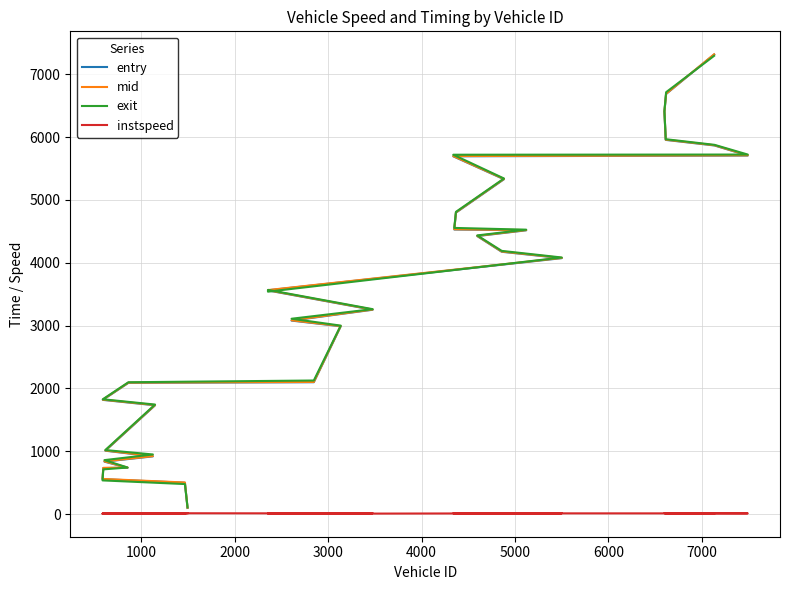

Reading left to right, what are all the values shown in this chart?

entry: 97.4	498.4	555.4	732.0	736.7	834.4	918.0	1008.3	1730.8	1817.1	2088.2	2098.0	2988.2	3078.9	3251.4	3558.3	3560.8	4072.5	4173.8	4423.6	4515.4	4528.1	4796.9	5328.4	5693.1	5705.0	5865.4	5954.0	6403.2	6685.4	7312.7
mid: 101.2	502.4	559.2	735.2	740.5	838.5	922.1	1012.2	1735.1	1820.6	2091.6	2102.3	2992.2	3083.5	3254.6	3562.1	3564.3	4076.4	4178.4	4427.5	4519.2	4532.0	4801.4	5333.2	5697.2	5709.0	5869.2	5958.2	6406.5	6689.0	7316.3
exit: 107.7	477.5	535.7	711.1	740.6	858.2	948.4	1018.6	1742.5	1826.7	2097.6	2125.3	2998.8	3108.2	3260.6	3567.4	3539.2	4082.8	4188.0	4434.1	4525.7	4553.5	4809.1	5340.0	5718.3	5721.1	5875.6	5965.1	6412.4	6713.2	7292.2
instspeed: 12.2	5.0	5.0	5.0	5.0	10.8	11.2	11.7	11.1	12.8	13.8	11.1	11.9	10.5	13.9	12.5	5.0	12.3	9.9	12.1	12.6	11.2	10.0	10.9	11.6	10.9	11.9	10.9	13.8	11.8	5.0